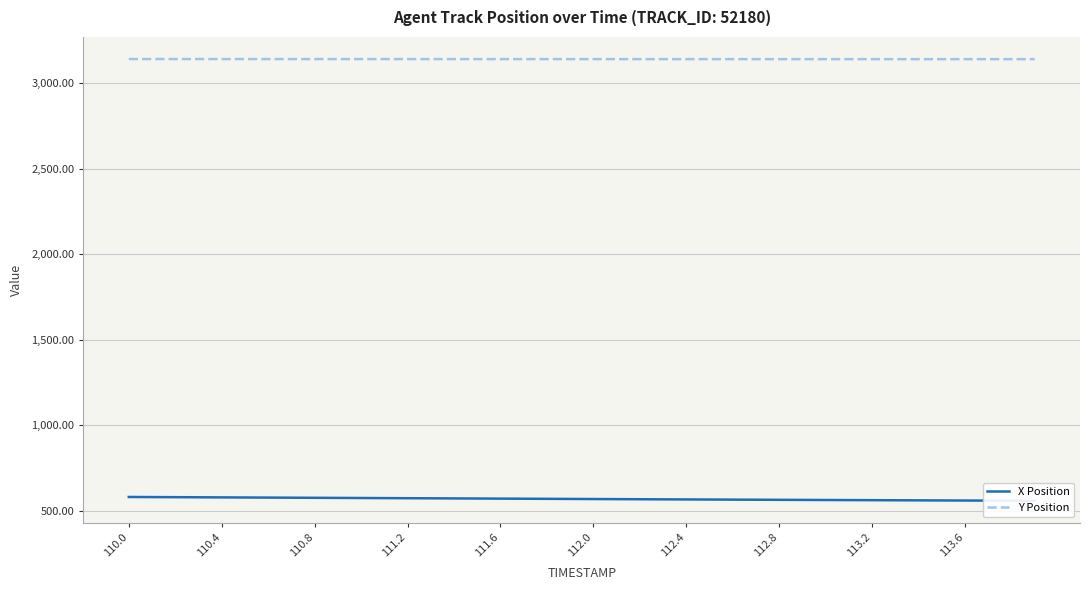

True or false: Y Position and X Position intersect in this chart.

False